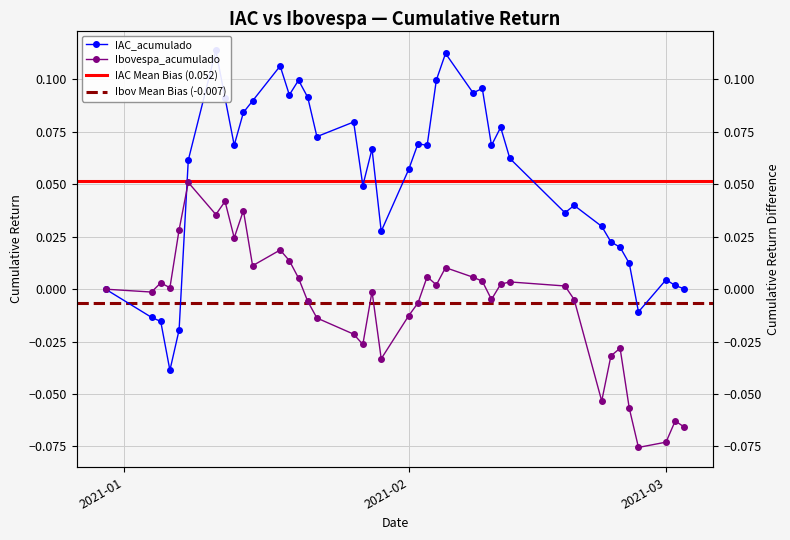

List the series in order of their overall mean, lowest first.

Ibovespa_acumulado, IAC_acumulado